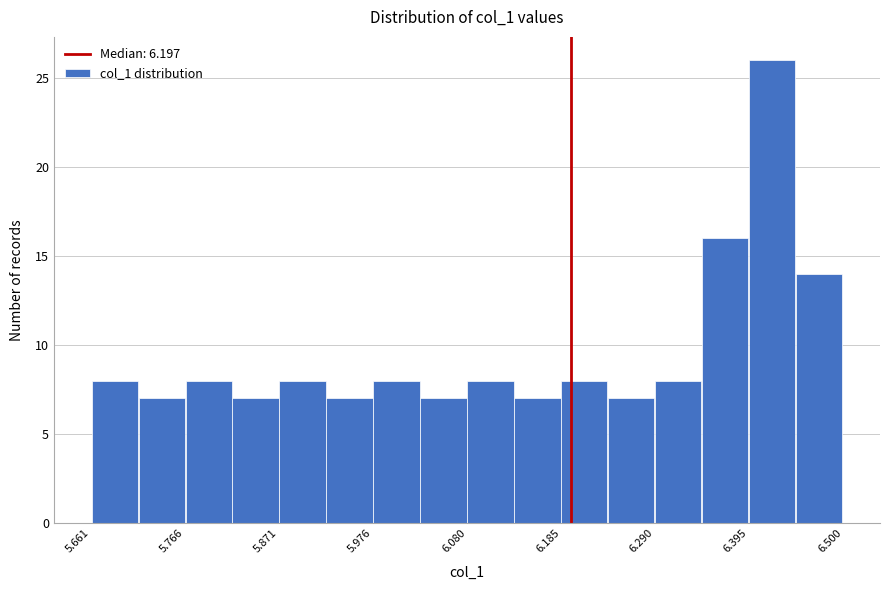

Read against the x-axis, roughly where is the centre of the tallest bar?

6.42